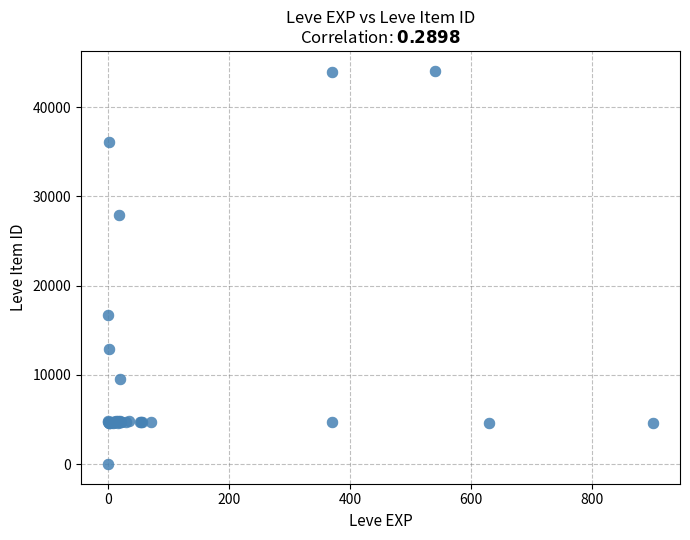

What Y value in the scatter plot is closest to 22050?

16734